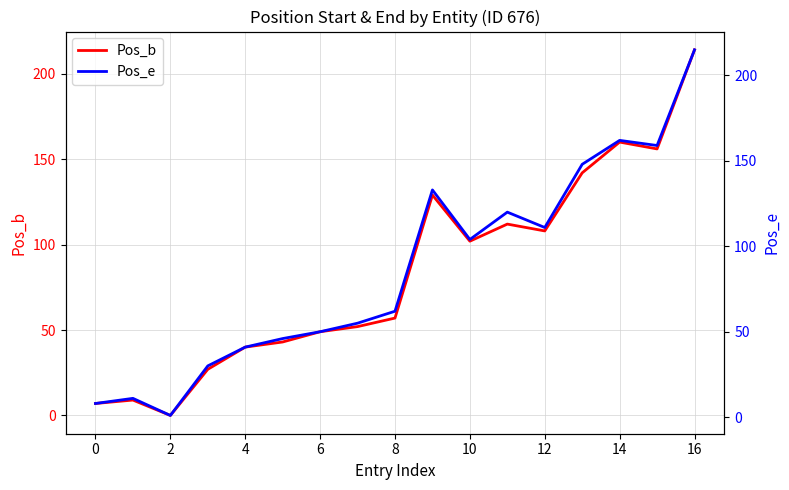

How many categories are shown in the chart?

17